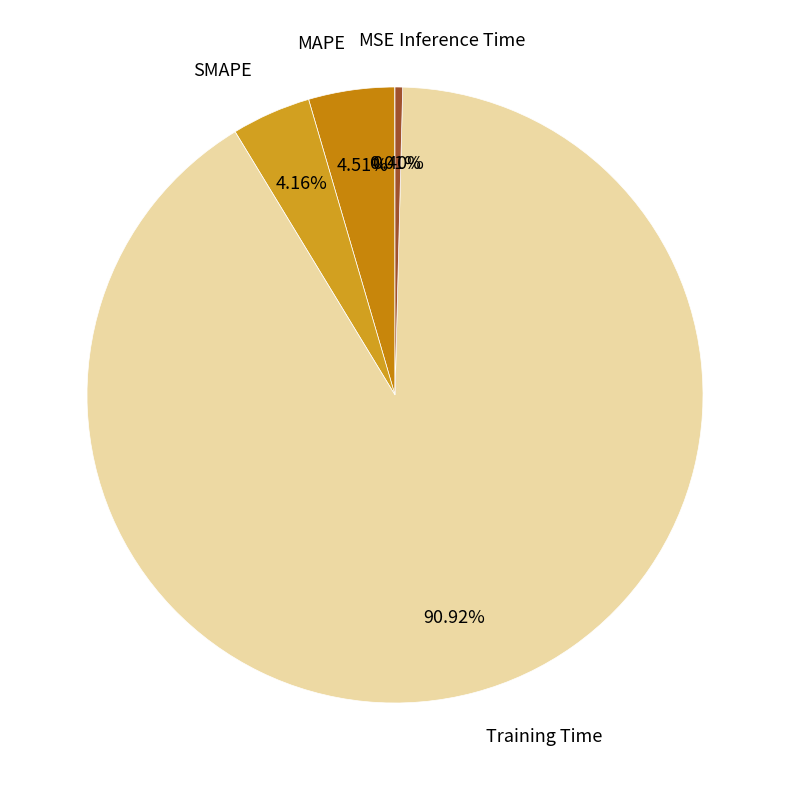

What is the largest slice in the pie chart?

Training Time